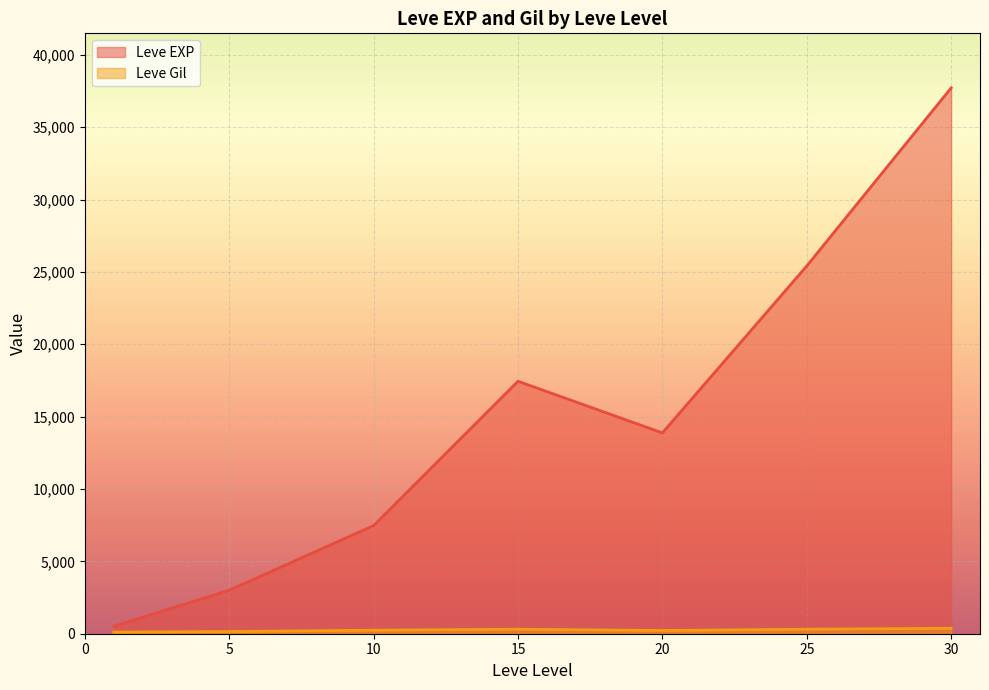

What is the difference between the highest and lowest values at 25?

25097.3